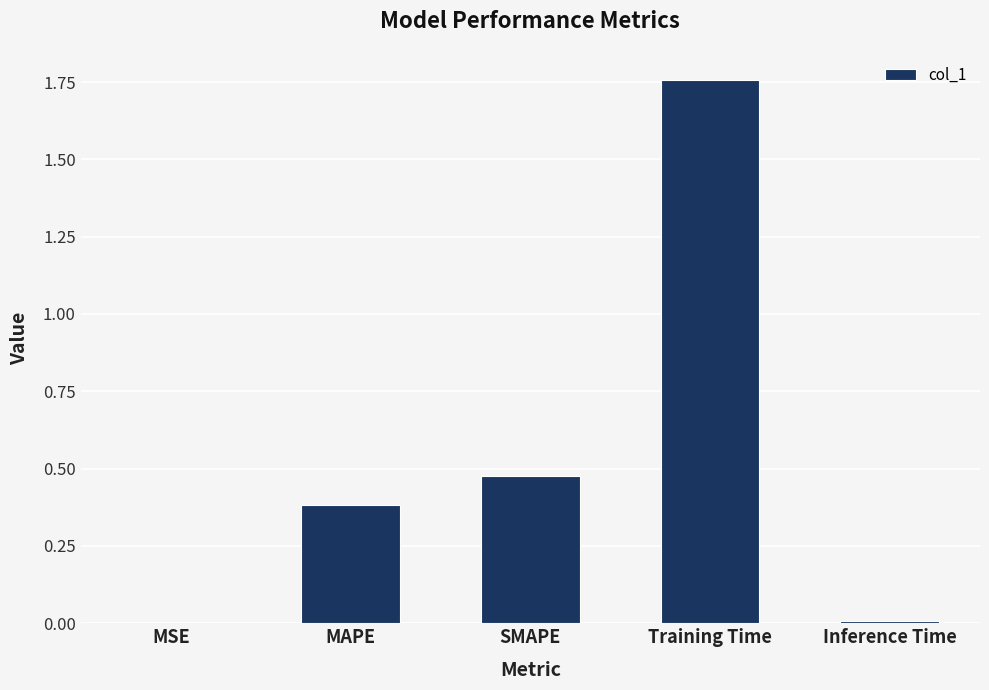

Is it true that the value at Training Time is 0.5?

False